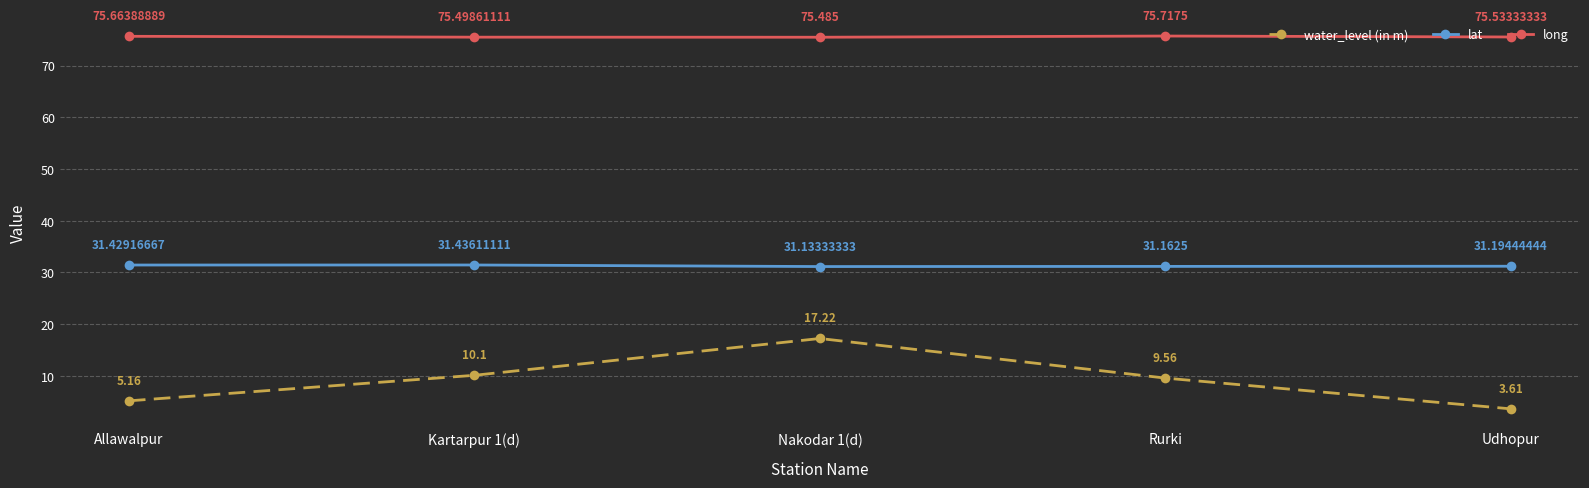

In long, how many points are lower than both neighbors (excluding endpoints)?

1